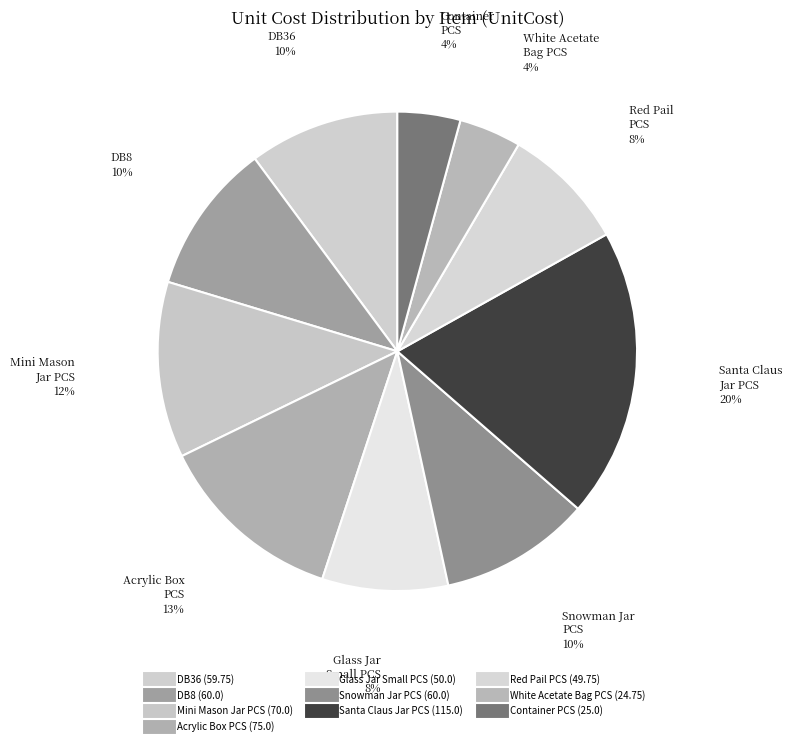

How many segments does this pie chart have?

10